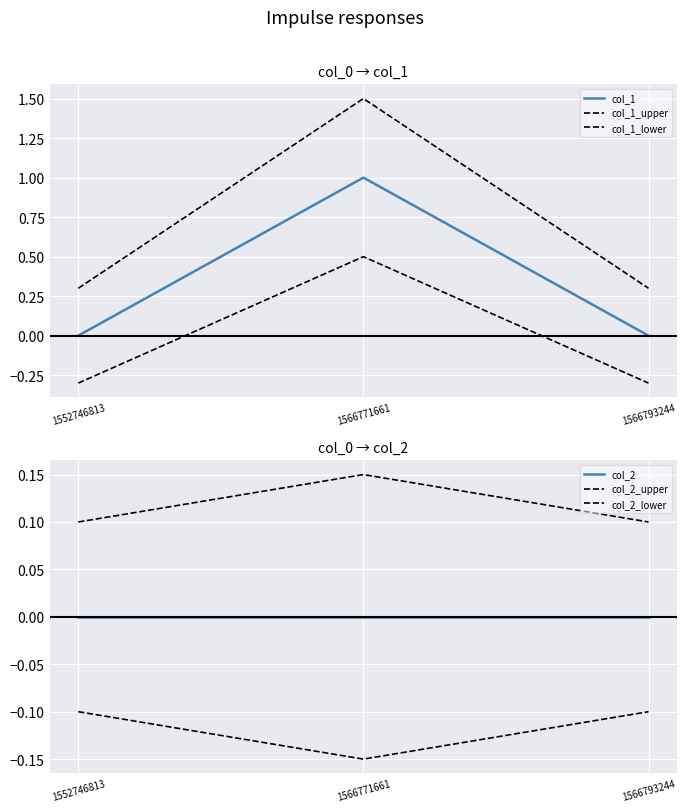

What is the spread (max minus min) of values at 1552746813?

0.6